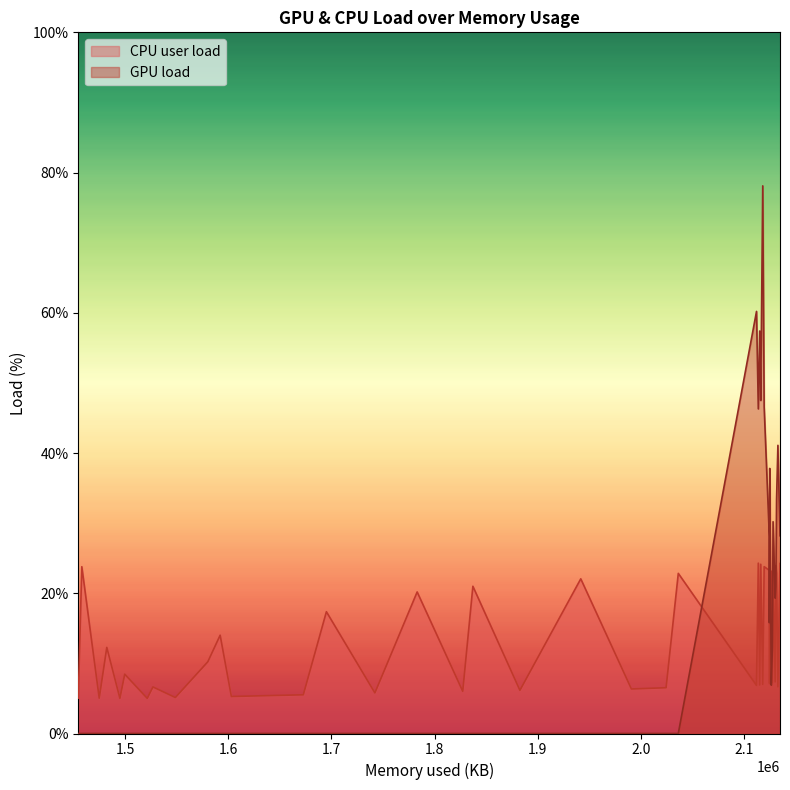

What is the maximum value shown in the chart?

78.1